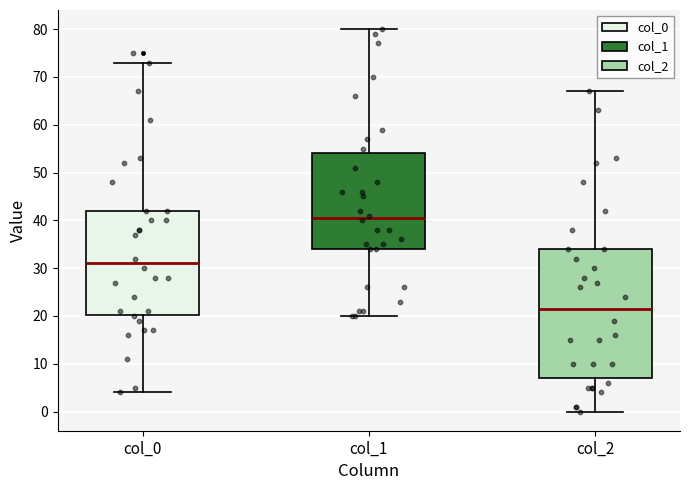

Where does the median line of the box for col_2 sit on the y-axis? The values are not printed on the chart, so give them approximately, as read against the axis.

22